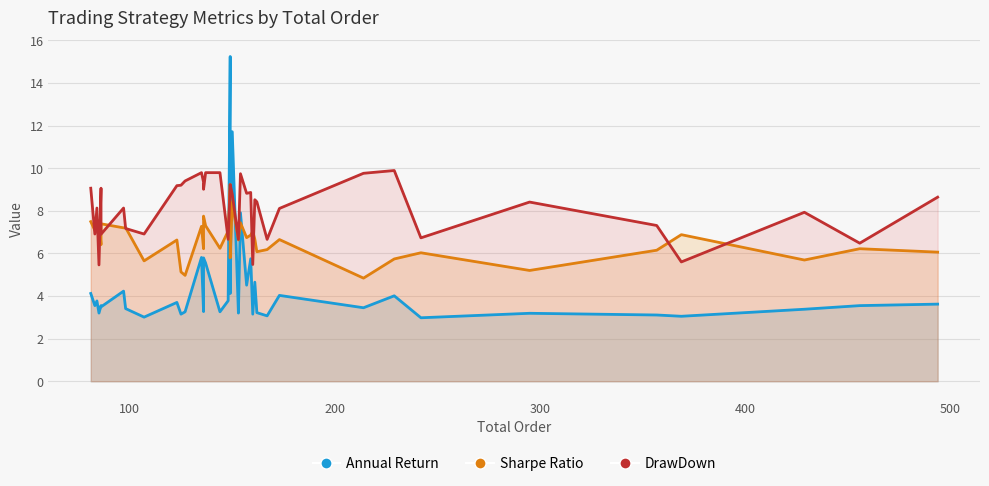

In Sharpe Ratio, how many points are lower than both neighbors (excluding endpoints)?

12